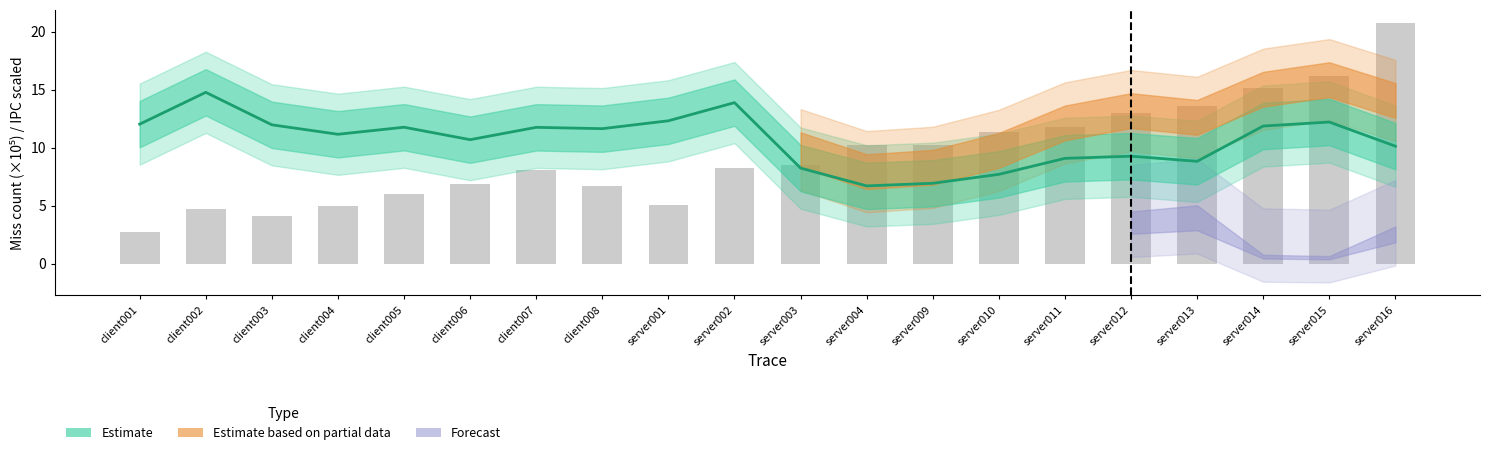

Does the chart contain any negative values?

No